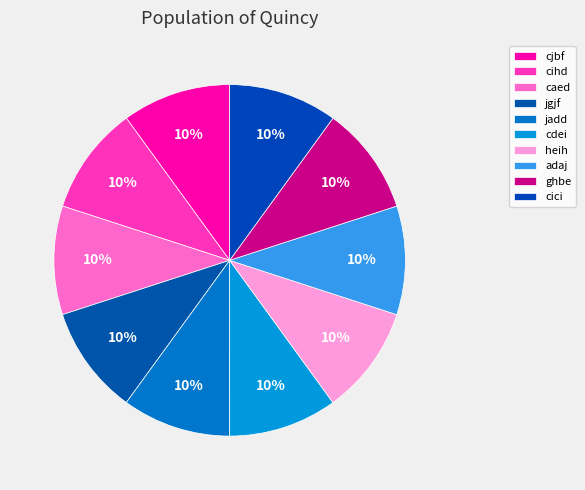

Which has a higher value, cjbf or adaj?

cjbf